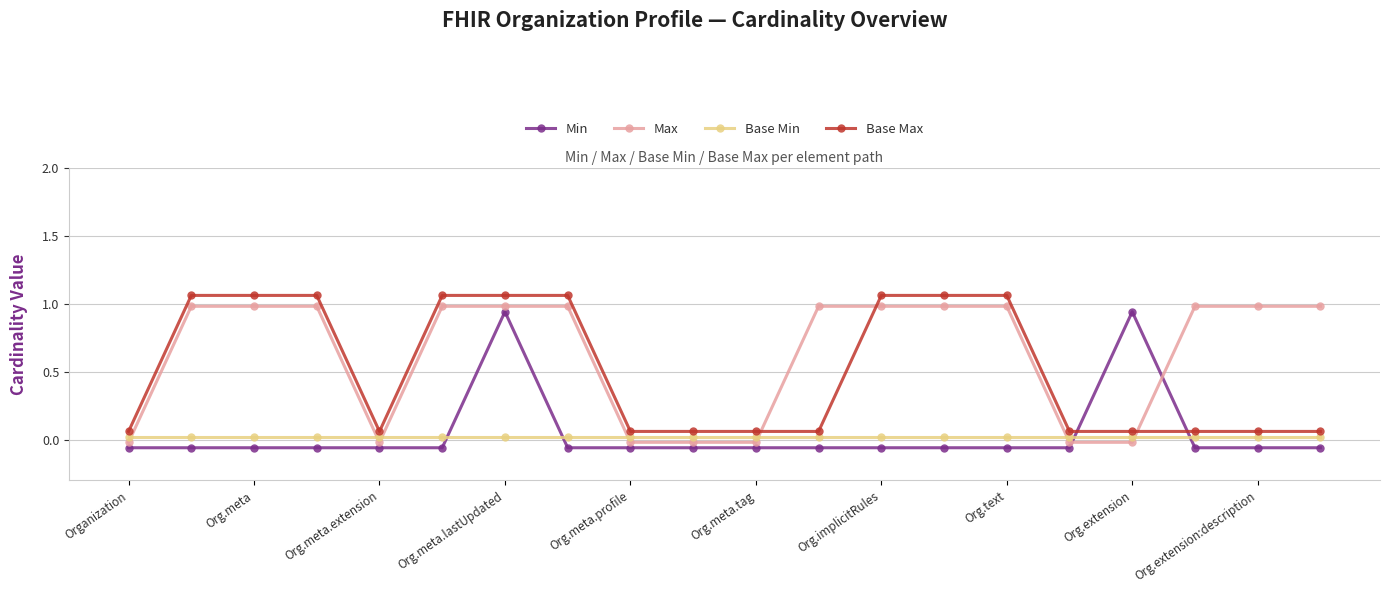

What is the difference between the second highest and minimum values in the Min series?

1.0